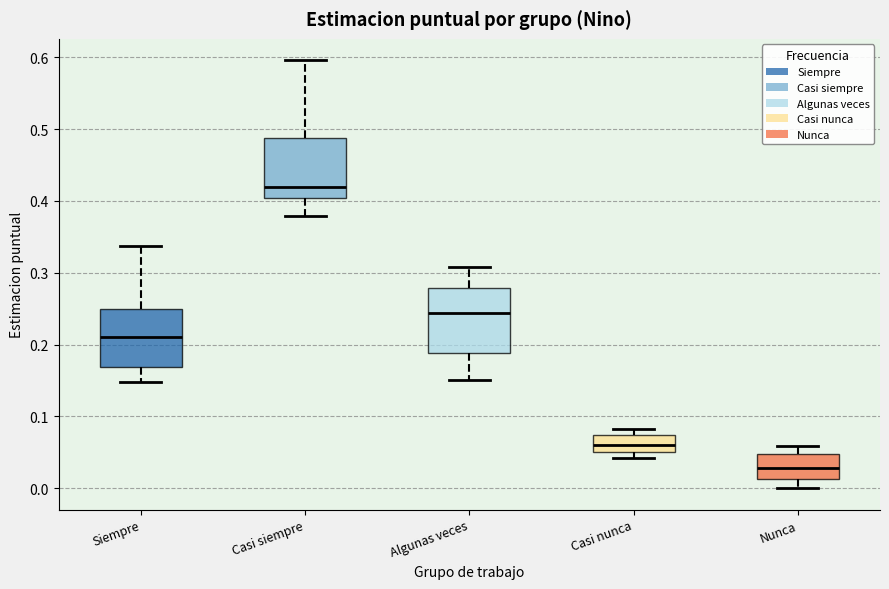

Where is the upper edge of the box for Siempre on the y-axis? The values are not printed on the chart, so give them approximately, as read against the axis.

0.25